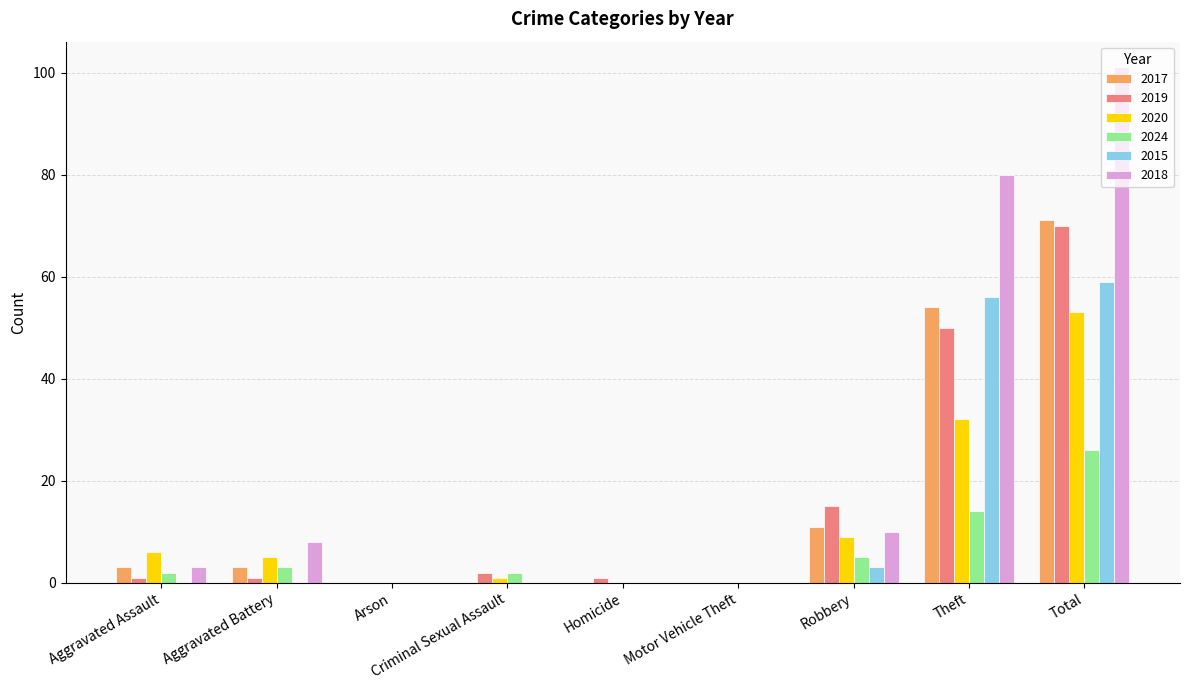

Which series has the widest spread of values?

2018